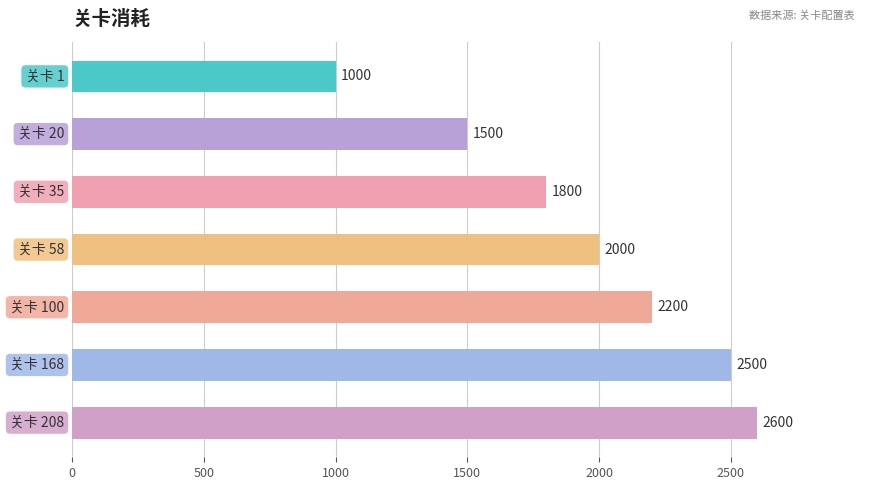

Reading bottom to top, extract all data points from this chart.

2600	2500	2200	2000	1800	1500	1000